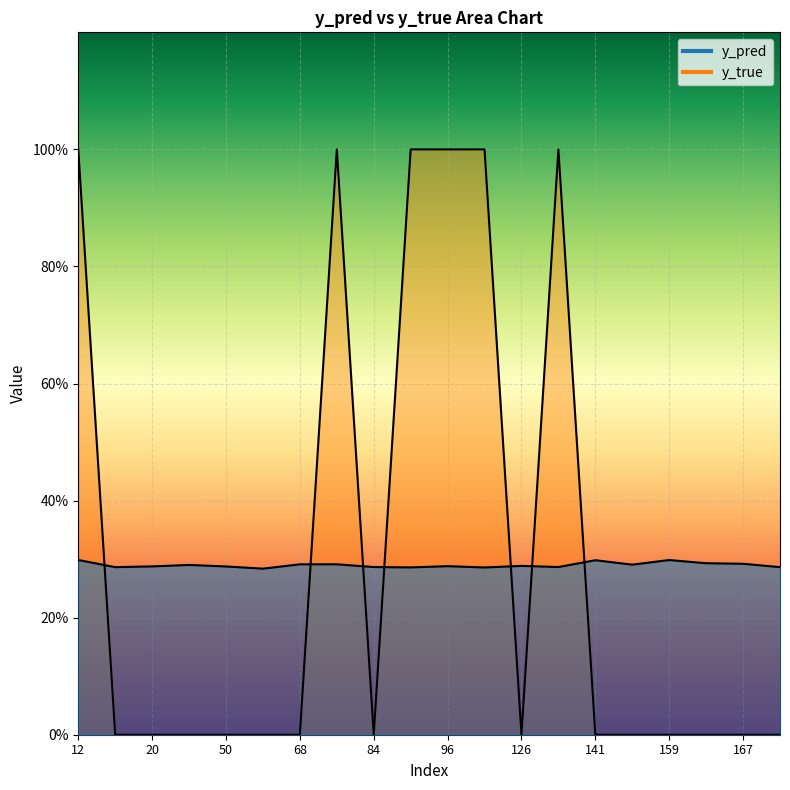

Reading left to right, extract all data points from this chart.

y_pred: 0.3	0.3	0.3	0.3	0.3	0.3	0.3	0.3	0.3	0.3	0.3	0.3	0.3	0.3	0.3	0.3	0.3	0.3	0.3	0.3
y_true: 1.0	0.0	0.0	0.0	0.0	0.0	0.0	1.0	0.0	1.0	1.0	1.0	0.0	1.0	0.0	0.0	0.0	0.0	0.0	0.0